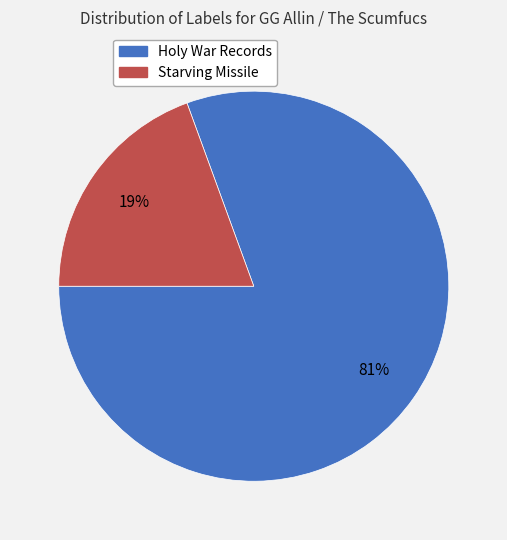

Which slice represents more than half of the pie?

Holy War Records